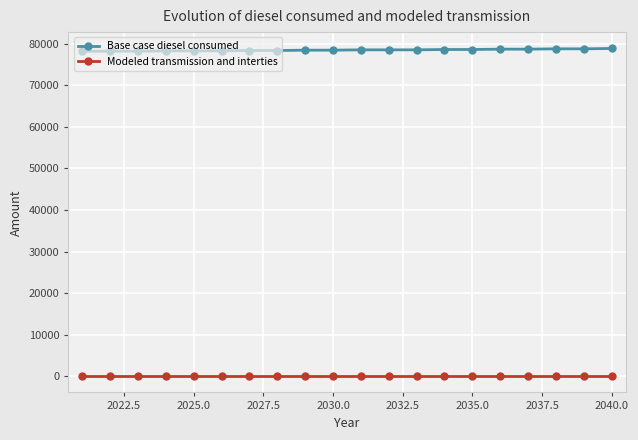

What is the average value of the Base case diesel consumed series?

78534.7